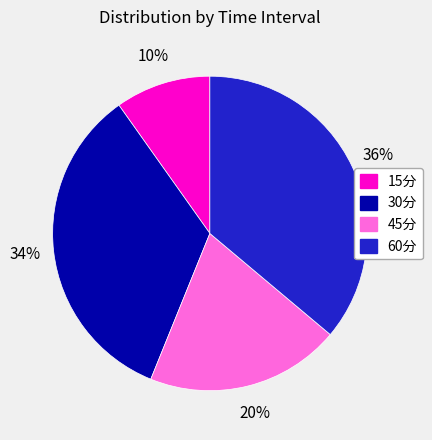

Which has a higher value, 30分 or 45分?

30分